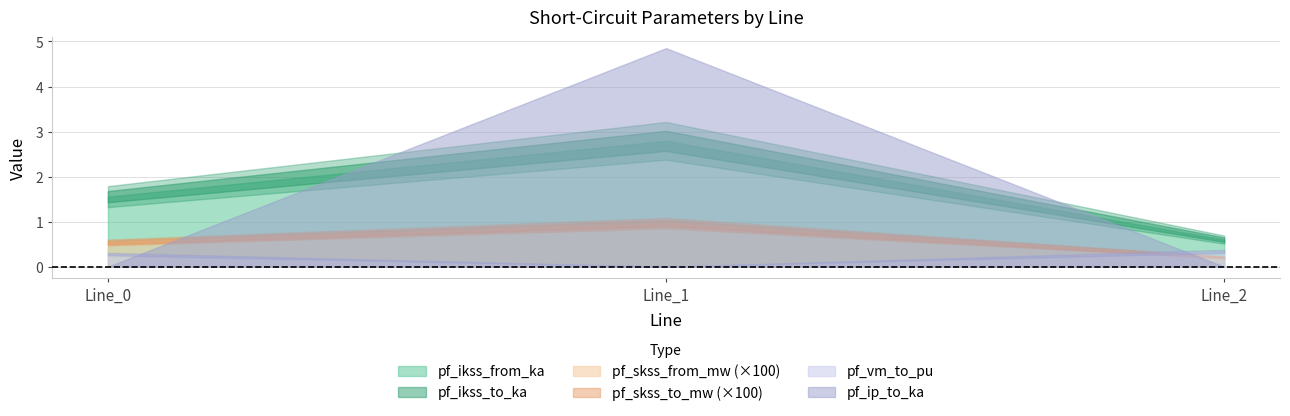

At which category is the sum across all series the highest?

Line_1